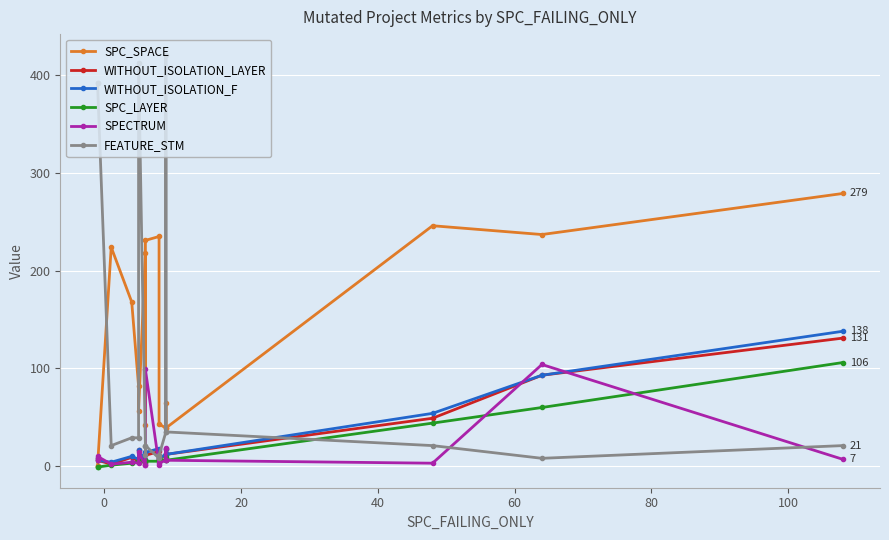

How many values in the SPECTRUM series exceed 6?

6